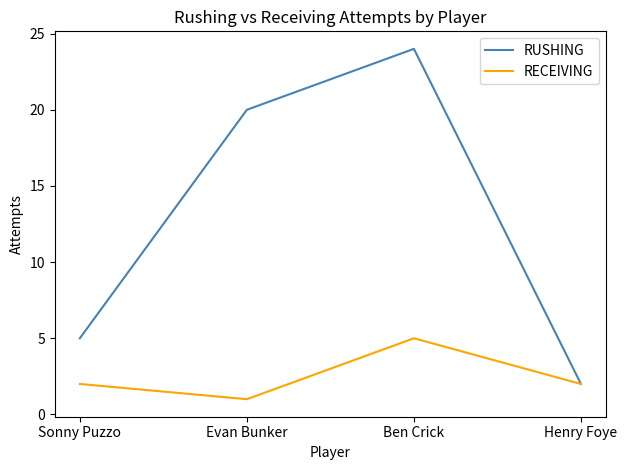

Which series has the largest total across all categories?

RUSHING